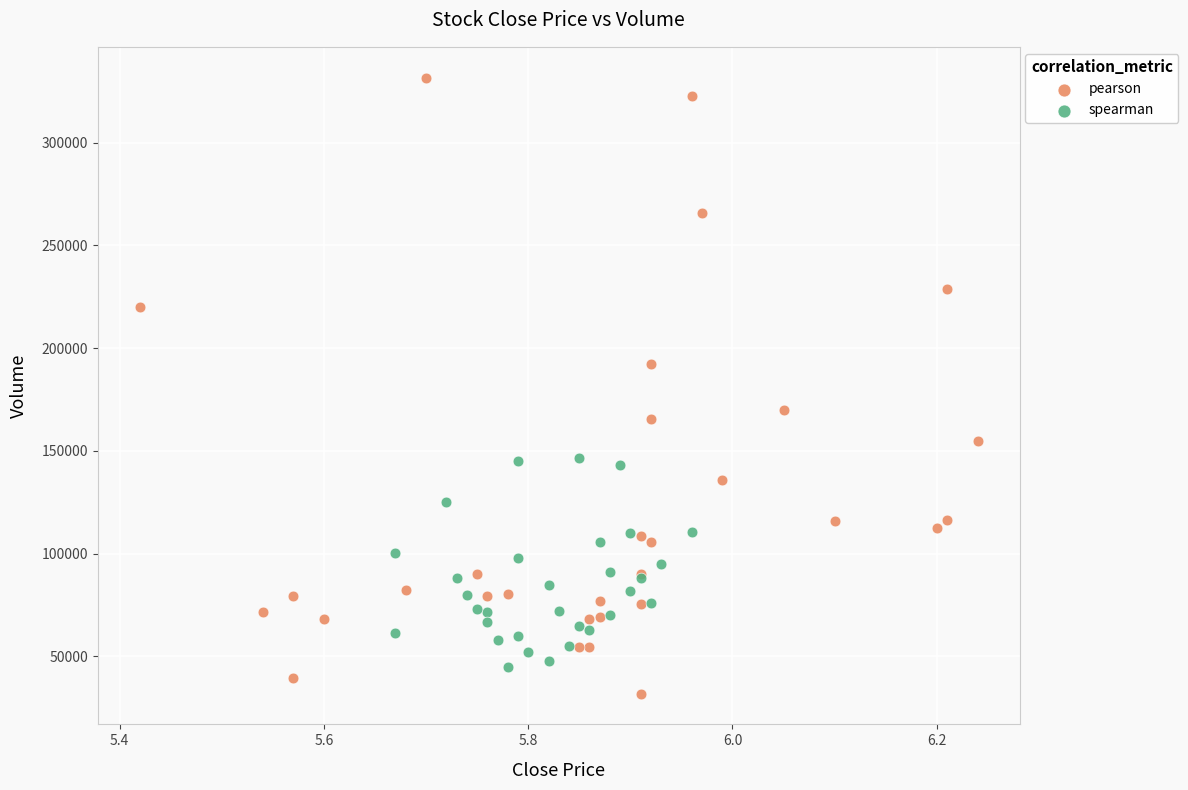

Which series has the widest spread of Y values?

pearson